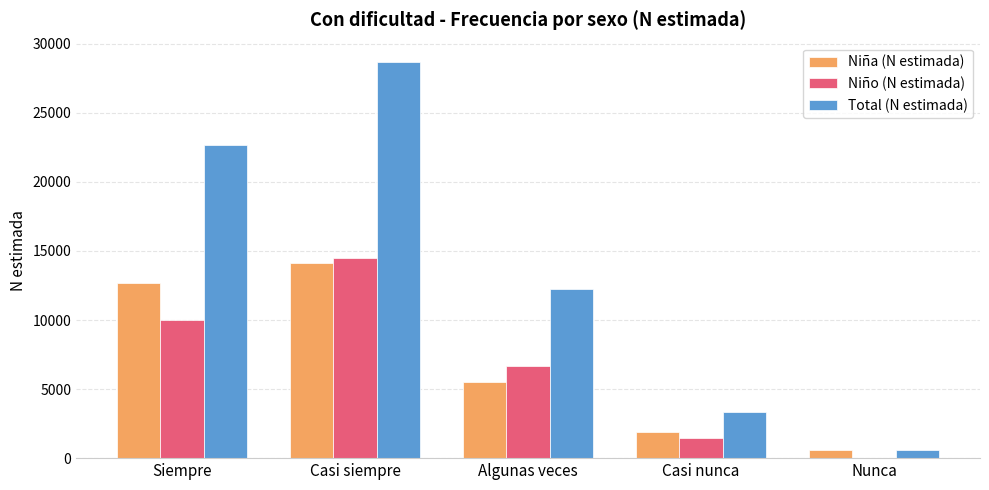

The Niña (N estimada) series shows 16632 at Siempre. True or false?

False